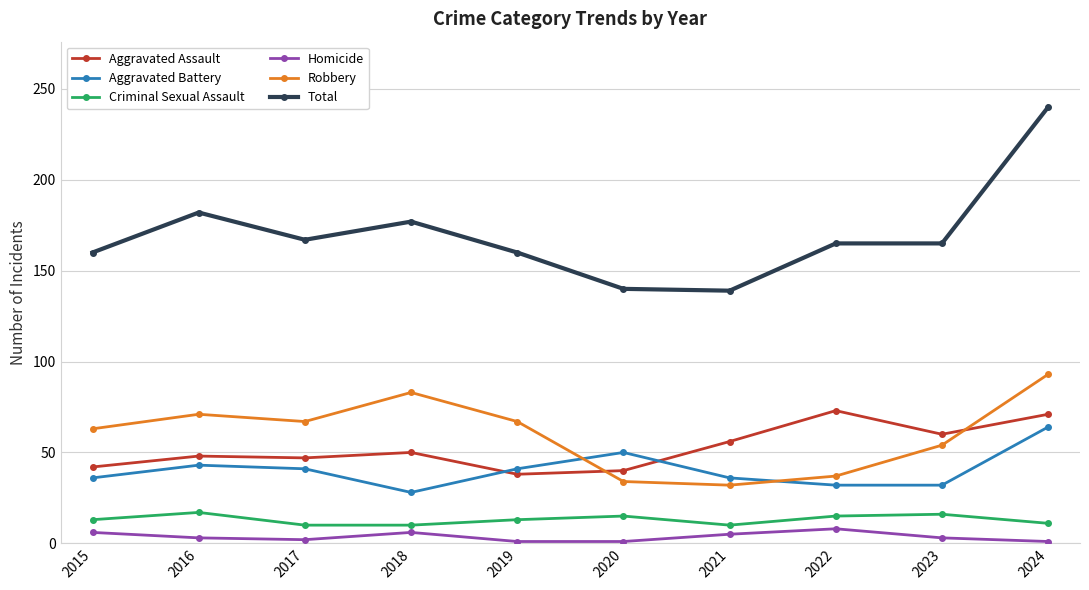

How many lines are shown in the chart?

6